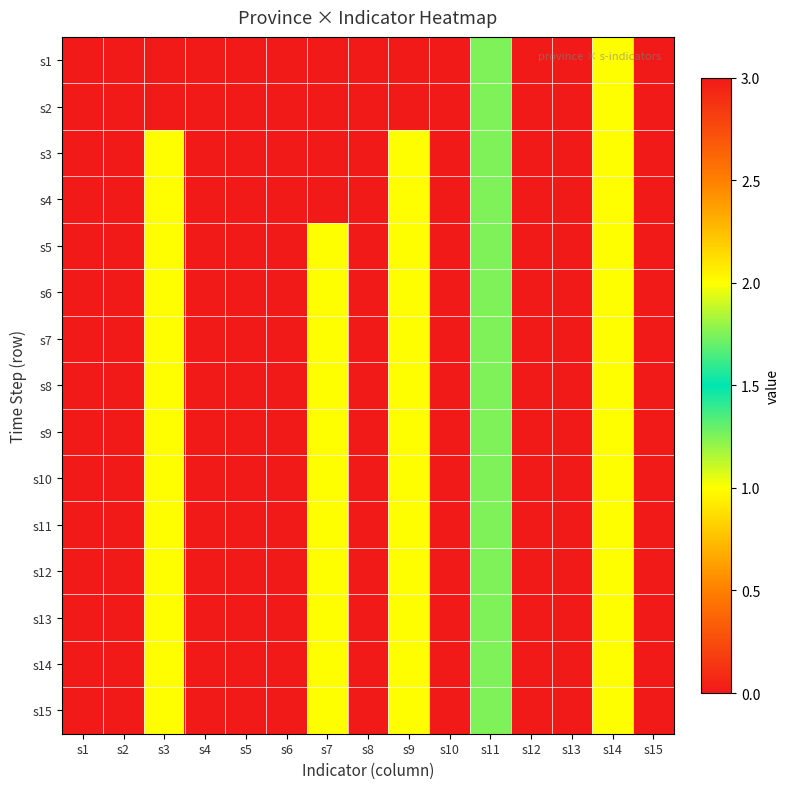

At which category is the sum across all series the highest?

s1